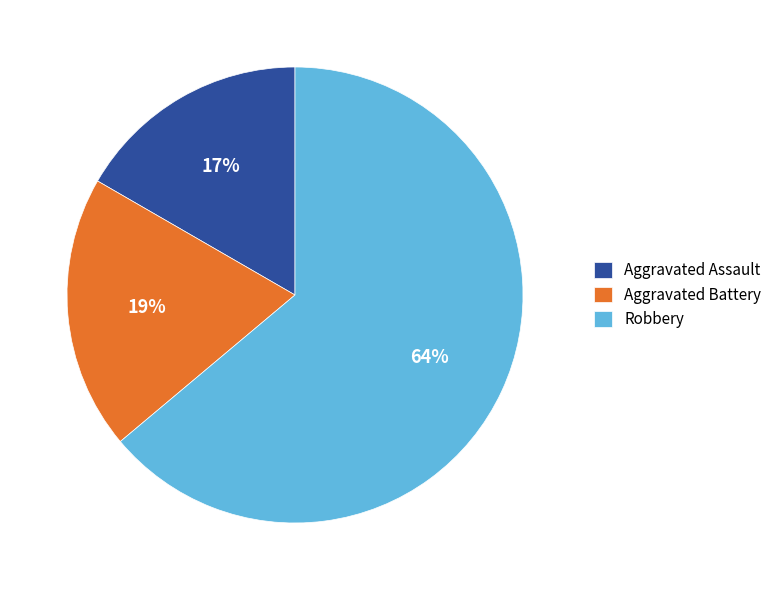

Which category has the smallest portion of the pie?

Aggravated Assault